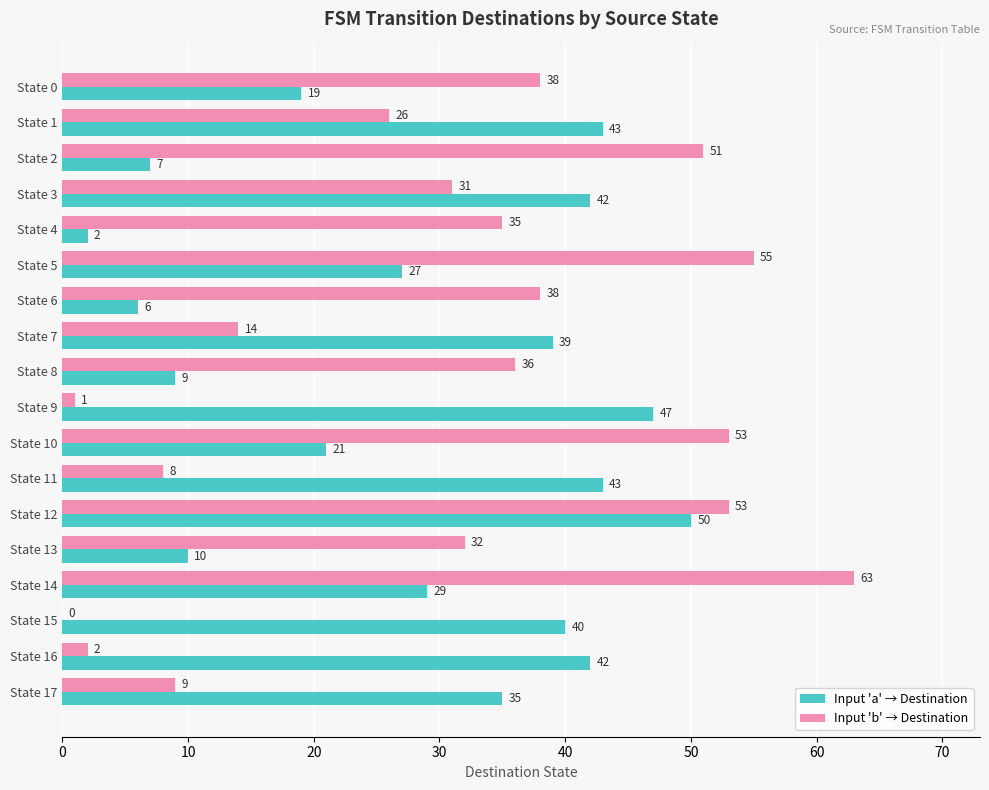

At which category does the chart reach its peak across all series?

State 14